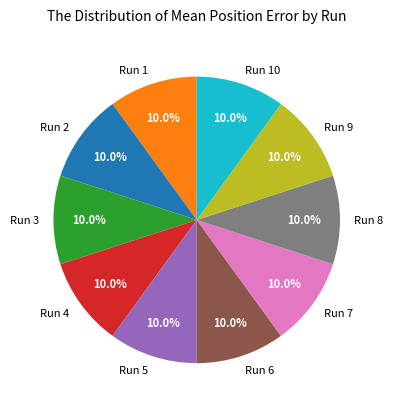

The Run 7 slice represents 1% of the pie. True or false?

False